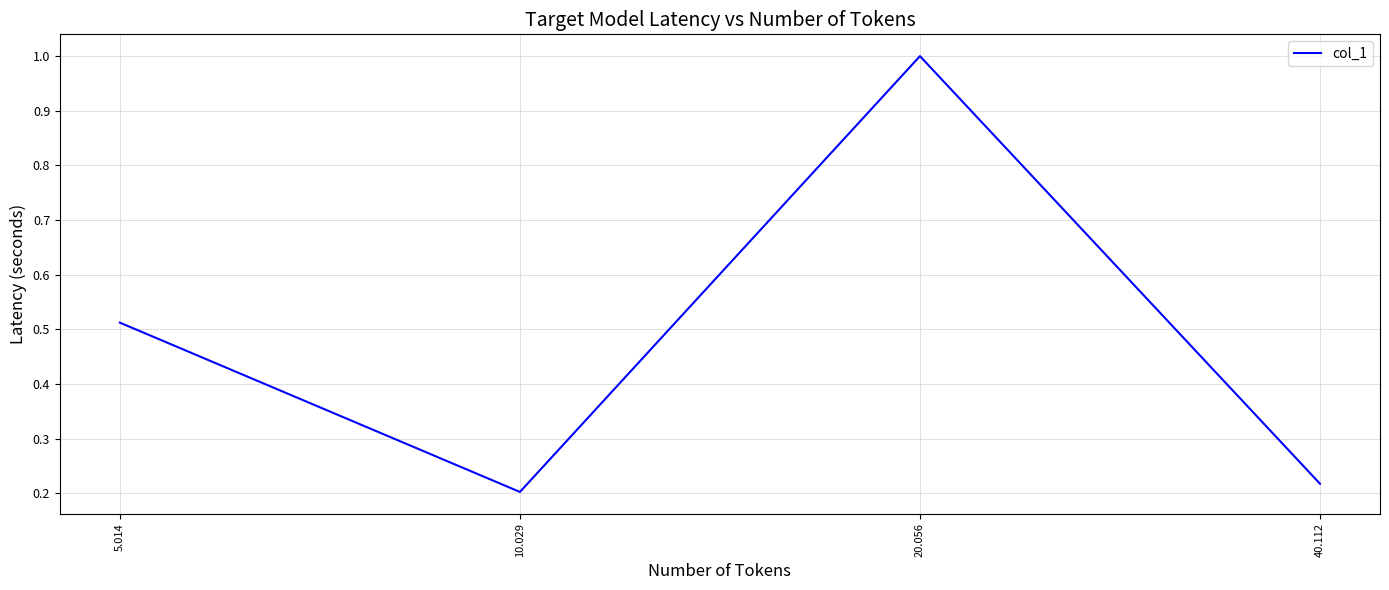

What position from the left is 5.014?

1